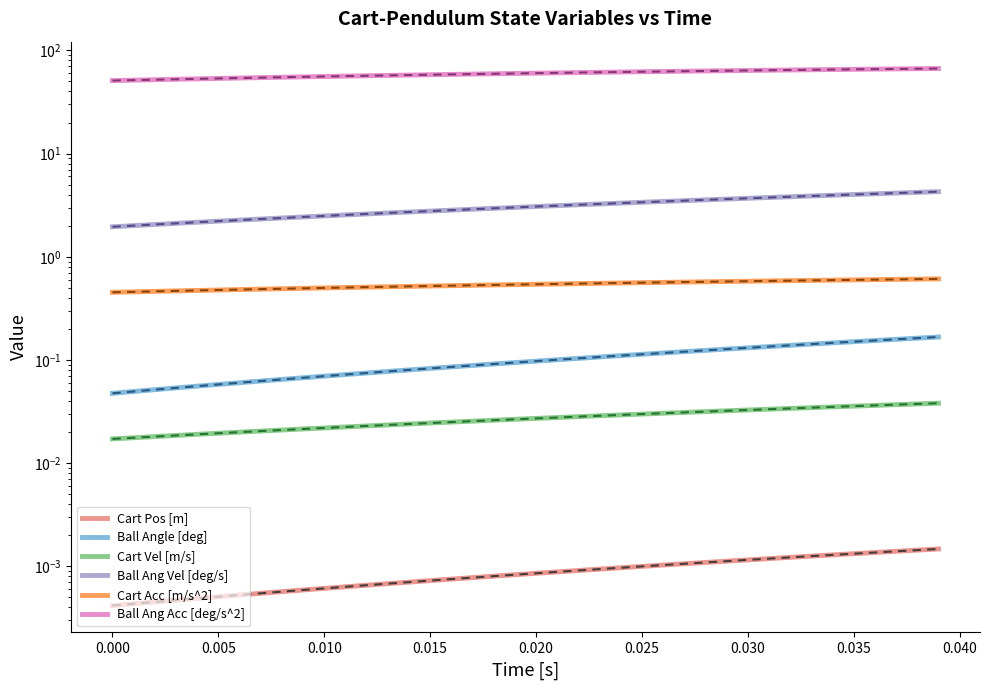

Reading left to right, transcribe all the data shown in this chart.

Cart Pos [m]: 0.0	0.0	0.0	0.0	0.0	0.0	0.0	0.0	0.0	0.0	0.0	0.0	0.0	0.0	0.0	0.0	0.0	0.0	0.0	0.0	0.0	0.0	0.0	0.0	0.0	0.0	0.0	0.0	0.0	0.0	0.0	0.0	0.0	0.0	0.0	0.0	0.0	0.0	0.0	0.0
Ball Angle [deg]: 0.0	0.0	0.1	0.1	0.1	0.1	0.1	0.1	0.1	0.1	0.1	0.1	0.1	0.1	0.1	0.1	0.1	0.1	0.1	0.1	0.1	0.1	0.1	0.1	0.1	0.1	0.1	0.1	0.1	0.1	0.1	0.1	0.1	0.1	0.1	0.2	0.2	0.2	0.2	0.2
Cart Vel [m/s]: 0.0	0.0	0.0	0.0	0.0	0.0	0.0	0.0	0.0	0.0	0.0	0.0	0.0	0.0	0.0	0.0	0.0	0.0	0.0	0.0	0.0	0.0	0.0	0.0	0.0	0.0	0.0	0.0	0.0	0.0	0.0	0.0	0.0	0.0	0.0	0.0	0.0	0.0	0.0	0.0
Ball Ang Vel [deg/s]: 2.0	2.0	2.1	2.1	2.2	2.2	2.3	2.3	2.4	2.4	2.5	2.5	2.6	2.7	2.7	2.8	2.8	2.9	2.9	3.0	3.1	3.1	3.2	3.3	3.3	3.4	3.4	3.5	3.6	3.6	3.7	3.8	3.8	3.9	3.9	4.0	4.1	4.1	4.2	4.3
Cart Acc [m/s^2]: 0.5	0.5	0.5	0.5	0.5	0.5	0.5	0.5	0.5	0.5	0.5	0.5	0.5	0.5	0.5	0.5	0.5	0.5	0.5	0.5	0.5	0.5	0.5	0.6	0.6	0.6	0.6	0.6	0.6	0.6	0.6	0.6	0.6	0.6	0.6	0.6	0.6	0.6	0.6	0.6
Ball Ang Acc [deg/s^2]: 50.9	51.5	52.0	52.5	53.0	53.5	54.0	54.4	54.9	55.4	55.8	56.3	56.8	57.2	57.6	58.1	58.5	58.9	59.3	59.7	60.2	60.5	60.9	61.3	61.7	62.1	62.4	62.8	63.2	63.5	63.9	64.2	64.5	64.9	65.2	65.5	65.8	66.1	66.4	66.7